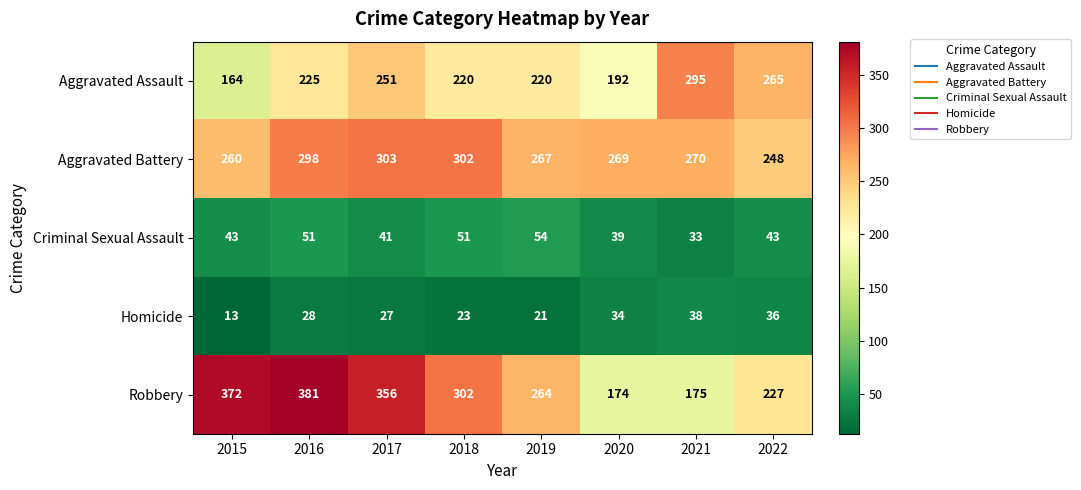

At which label is Aggravated Battery closest to 275?

2021